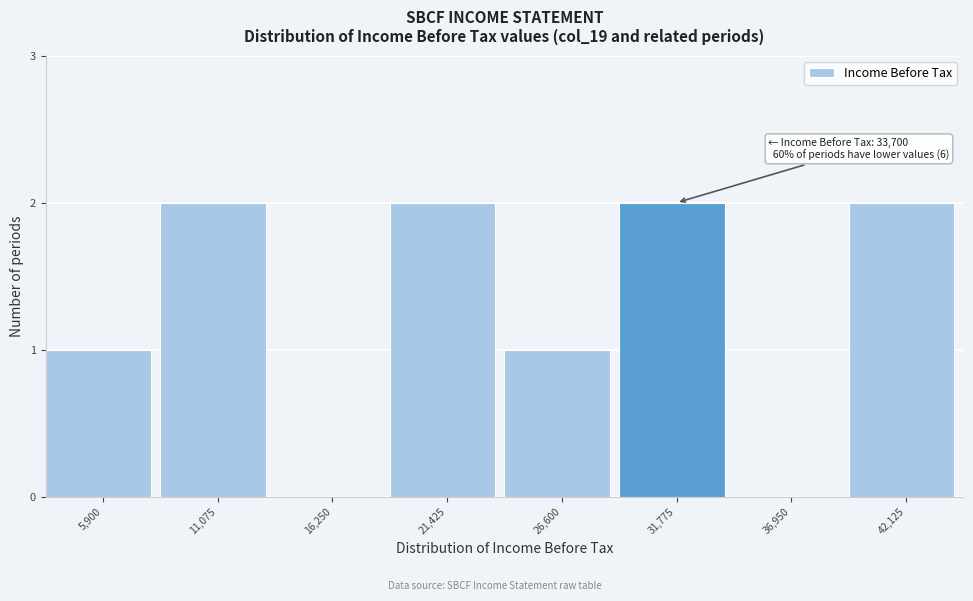

Reading right to left, extract all data points from this chart.

42,125=2	36,950=0	31,775=2	26,600=1	21,425=2	16,250=0	11,075=2	5,900=1